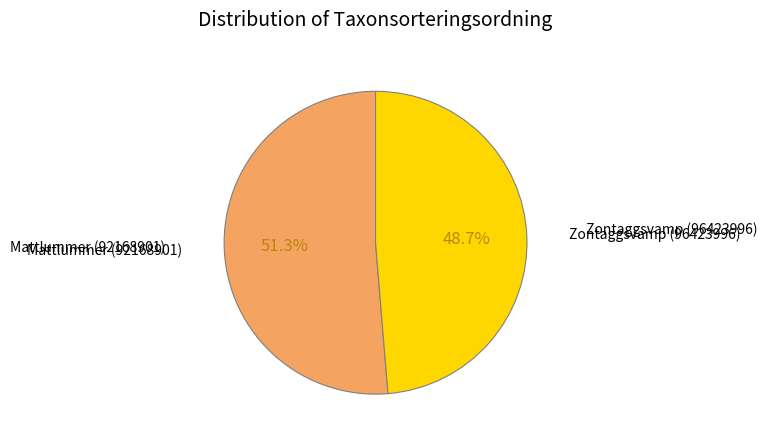

How many segments does this pie chart have?

2